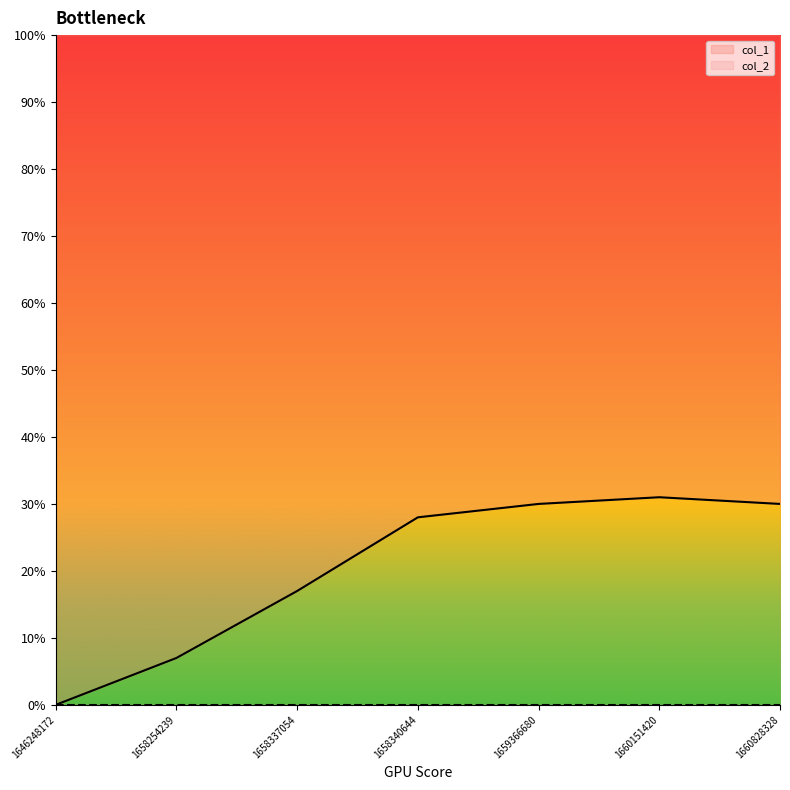

Rank the categories by value from lowest to highest.

1646248172, 1658254239, 1658337054, 1658340644, 1659366680, 1660828328, 1660151420